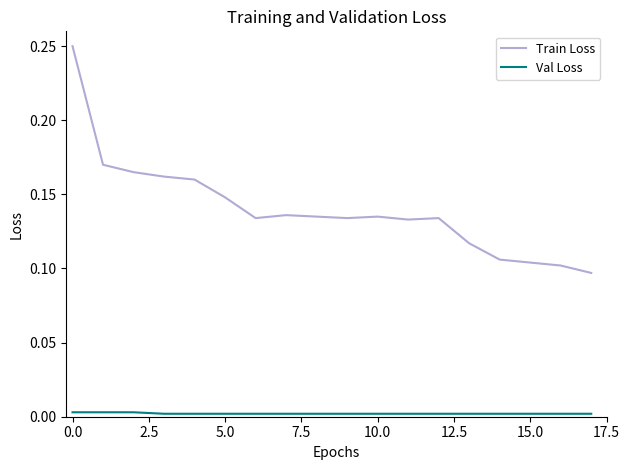

Which series has the largest total across all categories?

Train Loss